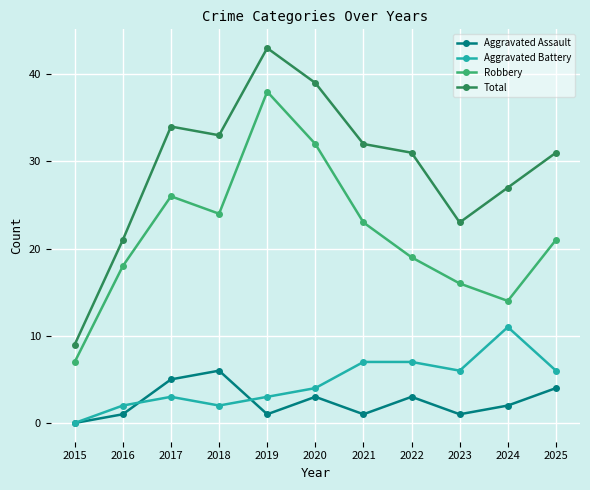

True or false: Robbery has more than 1 interior local peaks.

True